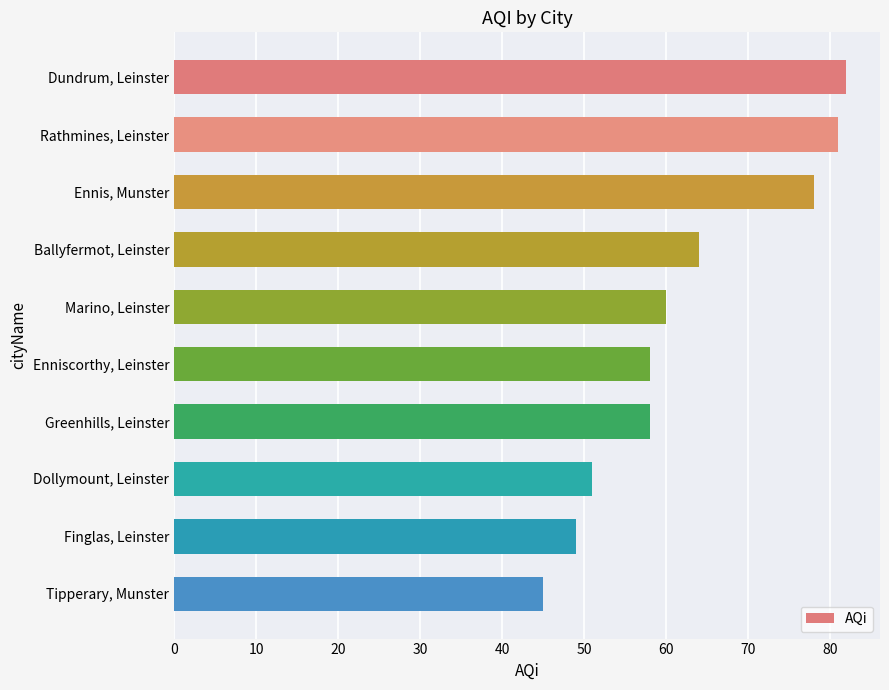

At which label is the value closest to 63?

Ballyfermot, Leinster